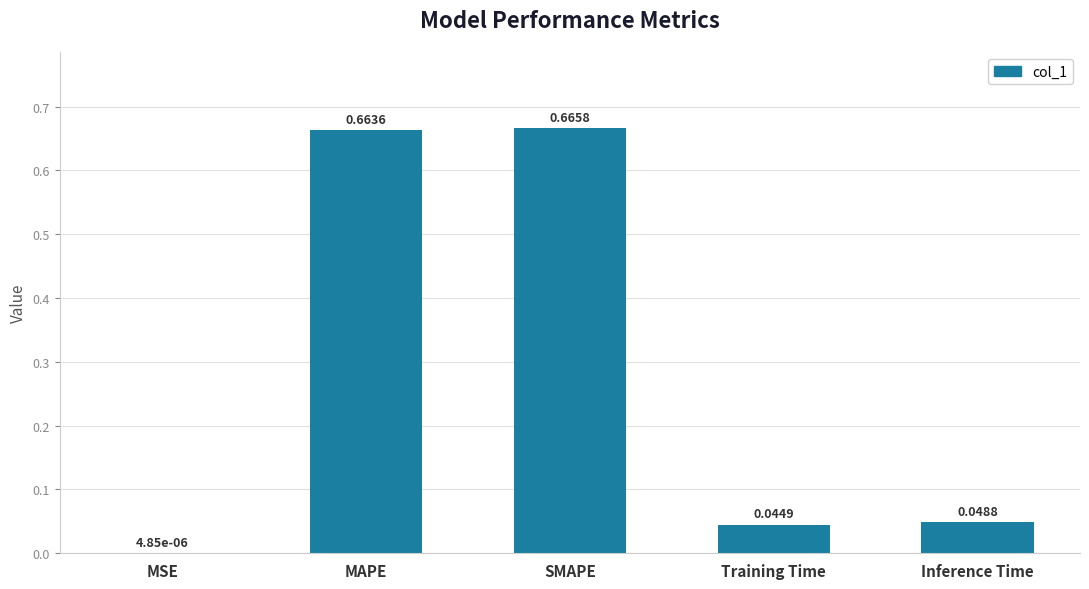

What is the sum of all values?

1.4